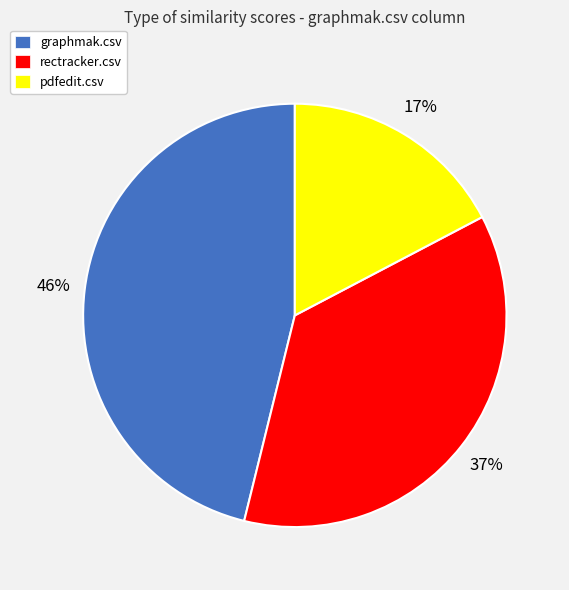

Is it true that rectracker.csv is 37% of the pie?

True